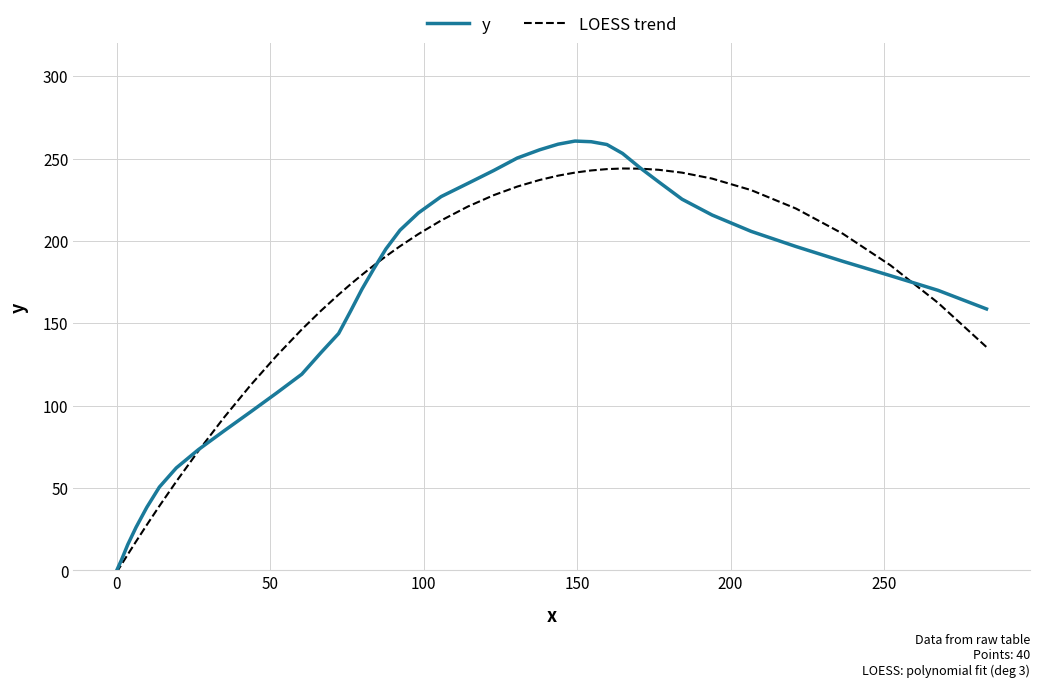

What is the greatest value displayed?

260.6